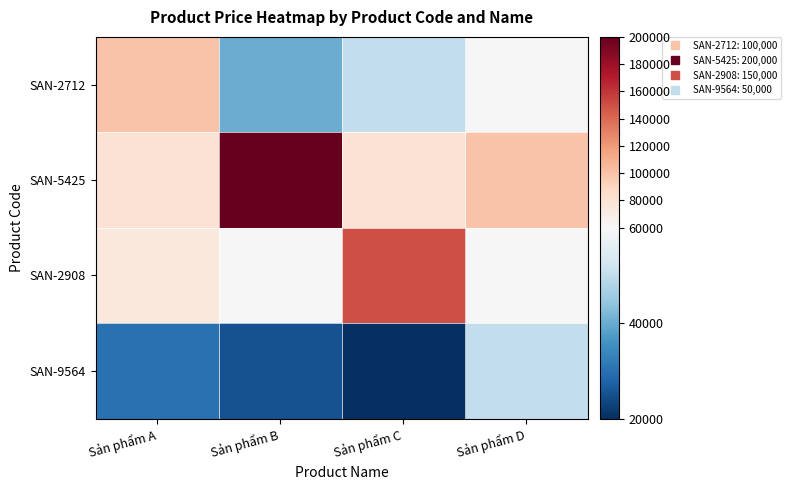

At which category is the sum across all series the highest?

Sản phẩm B